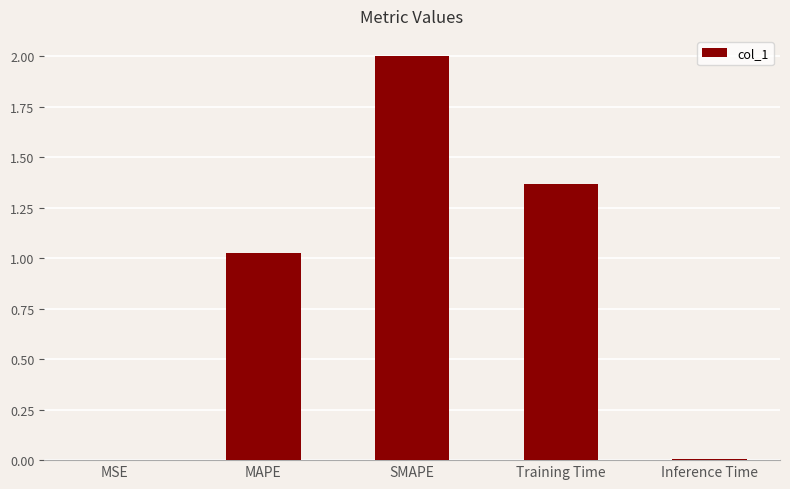

What is the sum of all values?

4.4